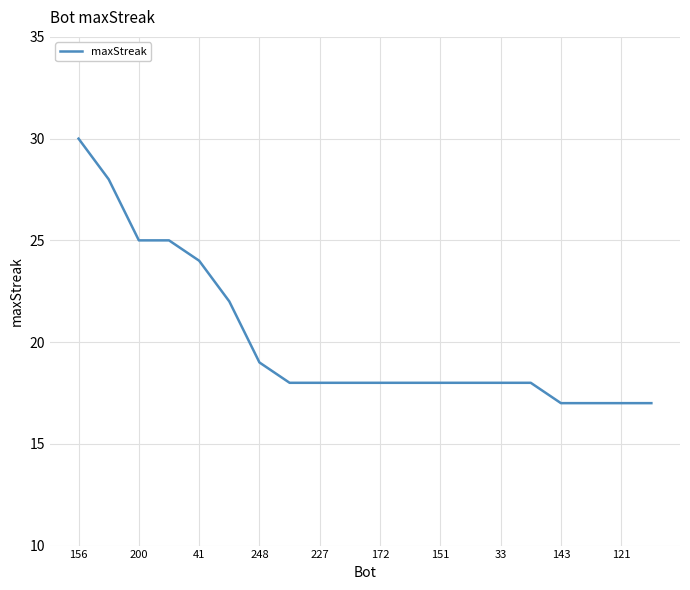

What is the average value?

20